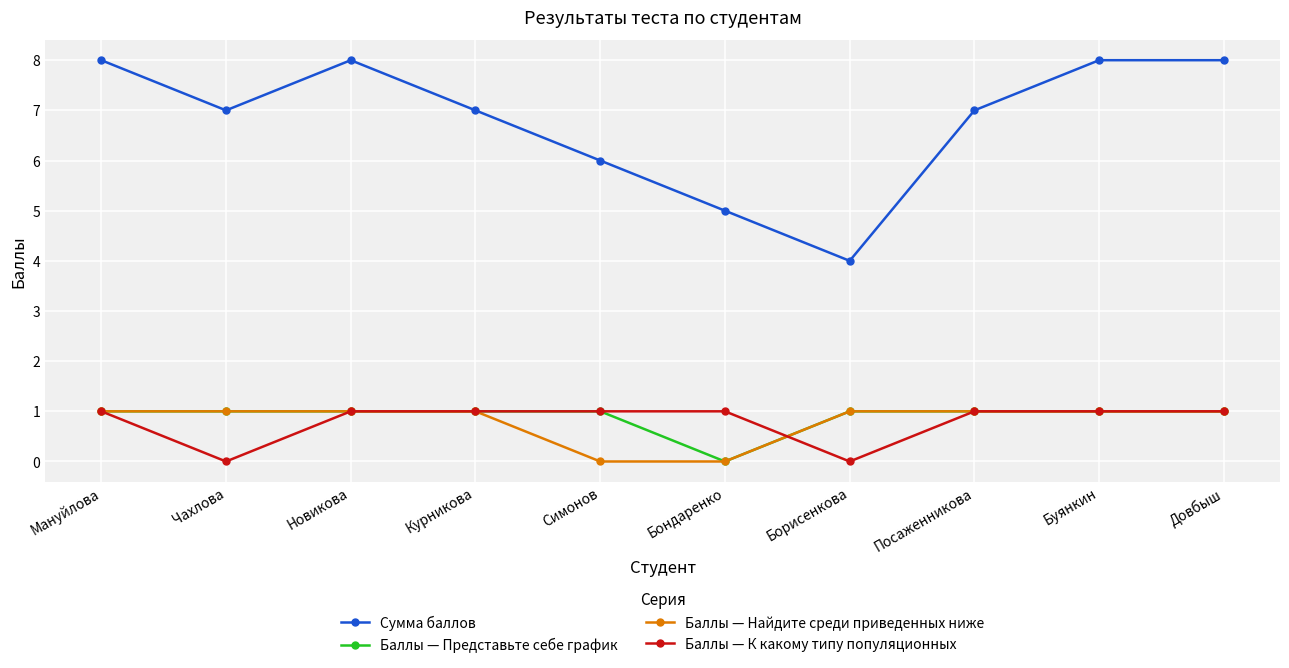

True or false: Баллы — Найдите среди приведенных ниже and Сумма баллов intersect in this chart.

False